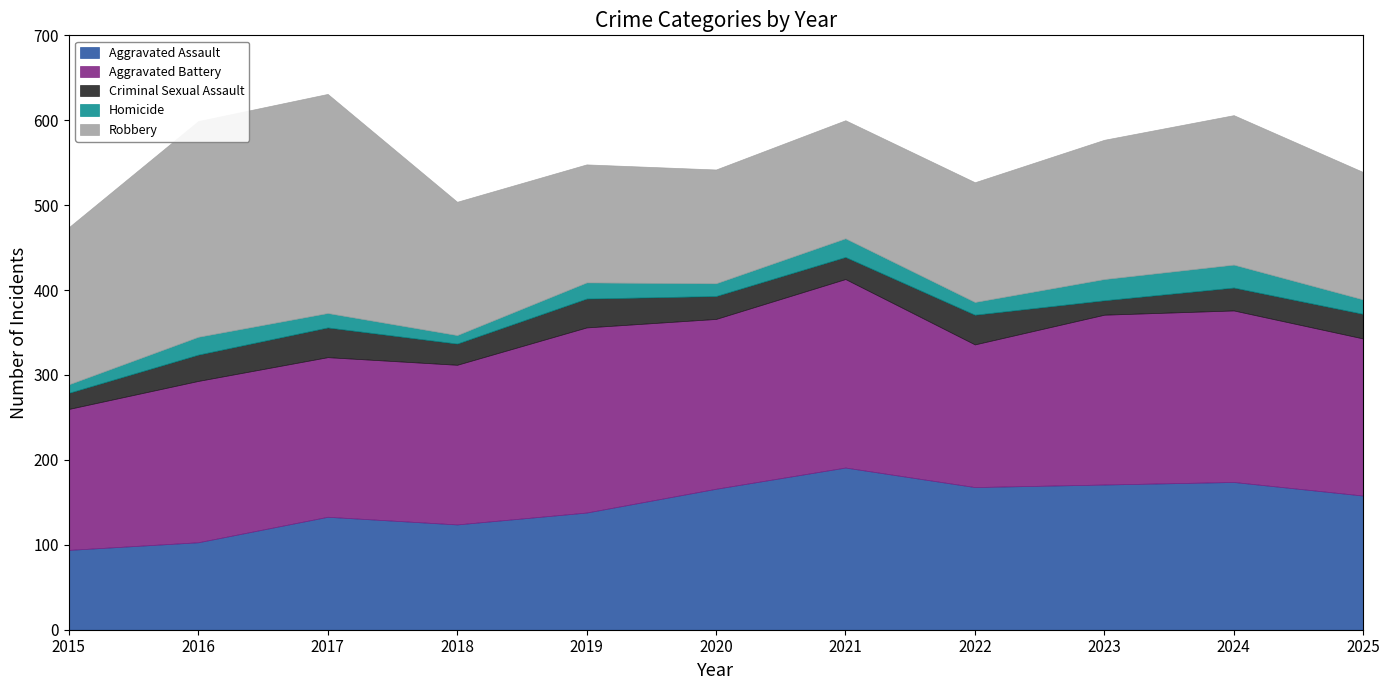

Reading left to right, list all the values displayed in this chart.

Aggravated Assault: 94	103	133	124	138	166	191	168	171	174	158
Aggravated Battery: 166	190	188	188	218	200	222	168	200	202	185
Criminal Sexual Assault: 19	31	35	25	34	27	26	35	17	27	29
Homicide: 10	21	17	10	19	15	22	15	25	27	17
Robbery: 185	254	258	157	139	134	139	141	164	176	150